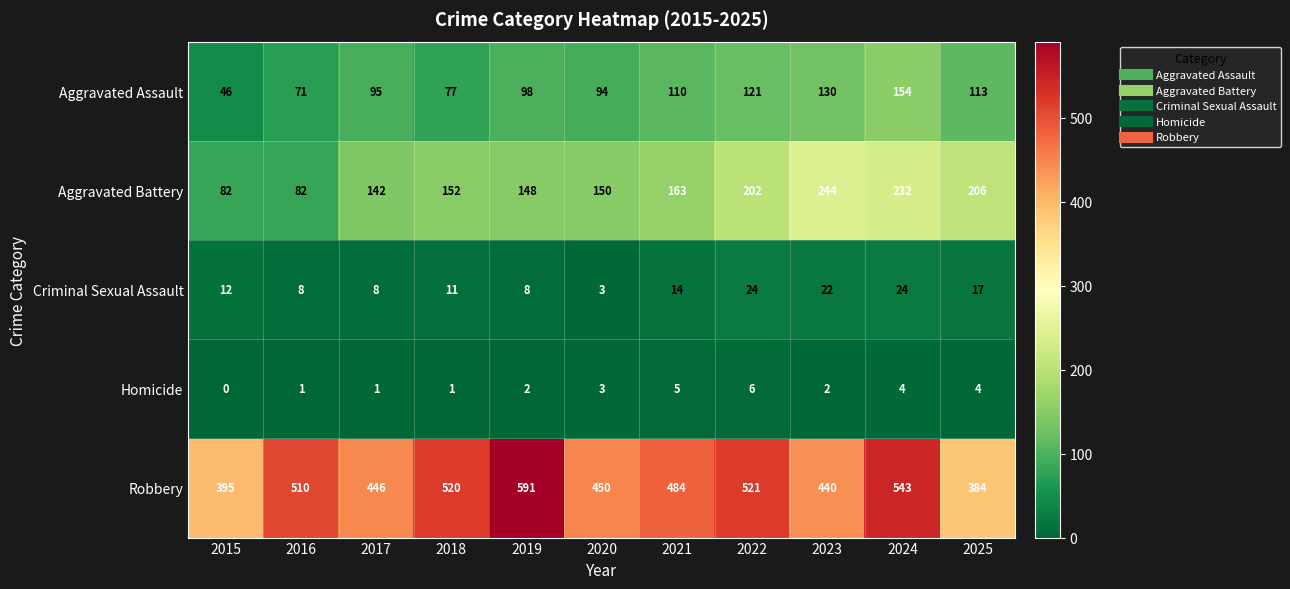

Count the number of categories in the chart.

11